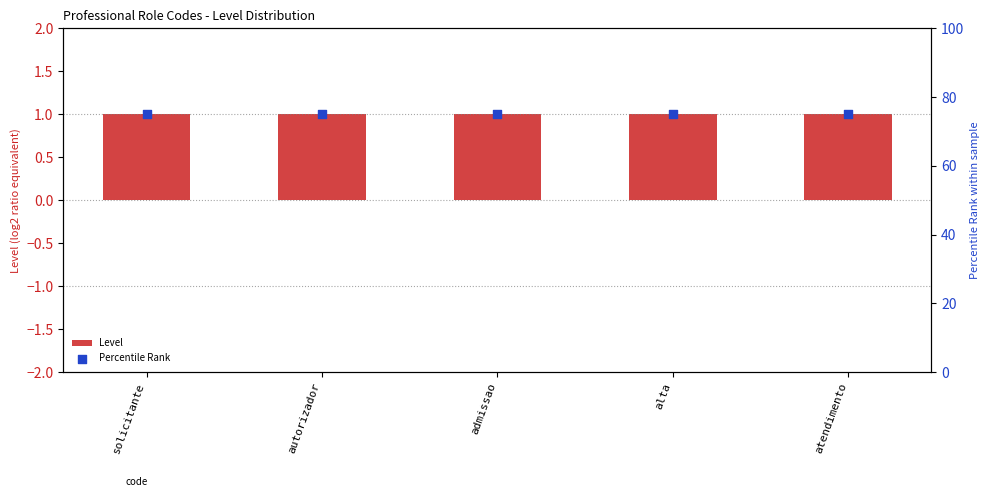

Which series has the largest total across all categories?

Percentile Rank